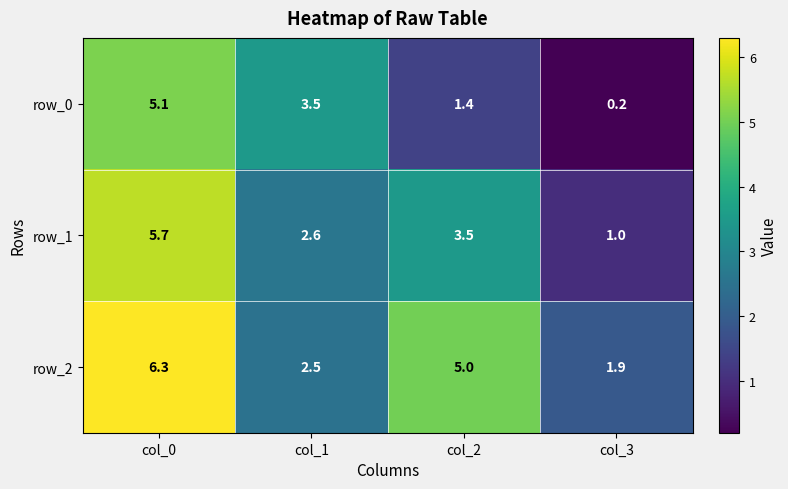

What is the difference between the row_0 values at col_3 and col_0?

4.9